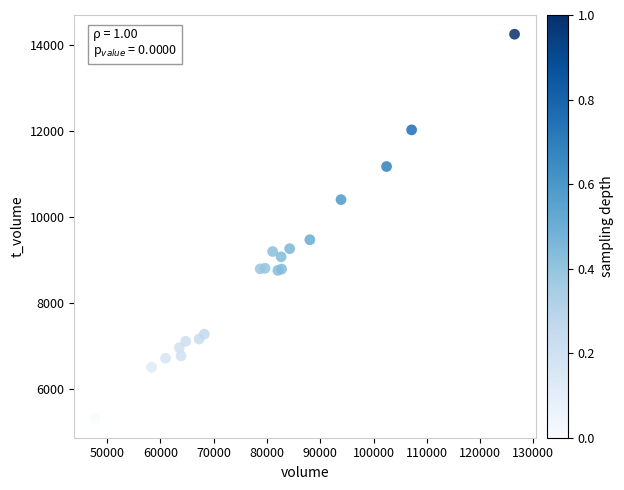

What Y value in the scatter plot is closest to 9782?

9471